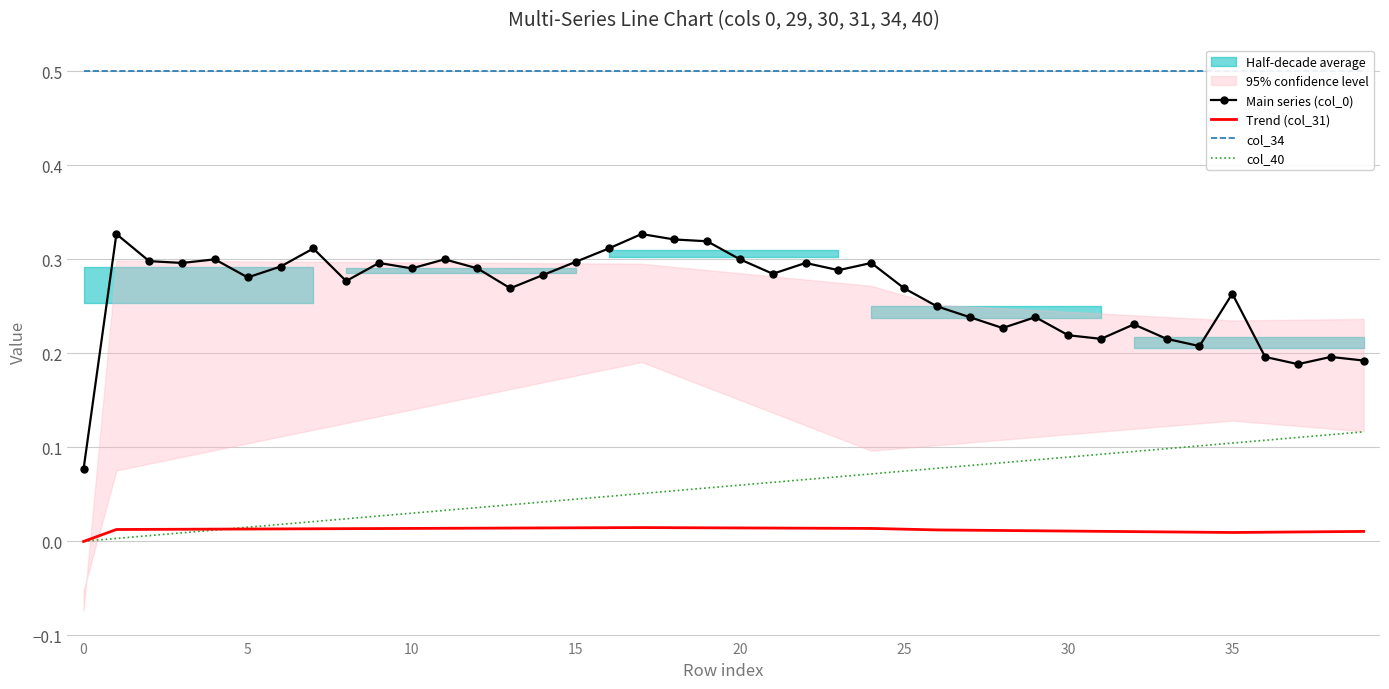

What is the difference between the highest and lowest values at 24?

0.5